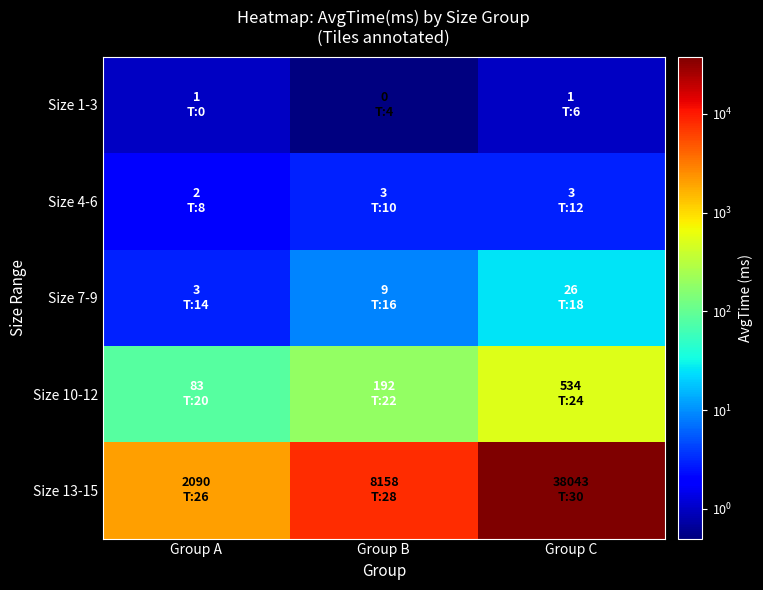

Reading left to right, what are all the values shown in this chart?

Size 1-3: Group A=1	Group B=0	Group C=1
Size 4-6: Group A=2	Group B=3	Group C=3
Size 7-9: Group A=3	Group B=9	Group C=26
Size 10-12: Group A=83	Group B=192	Group C=534
Size 13-15: Group A=2090	Group B=8158	Group C=38043